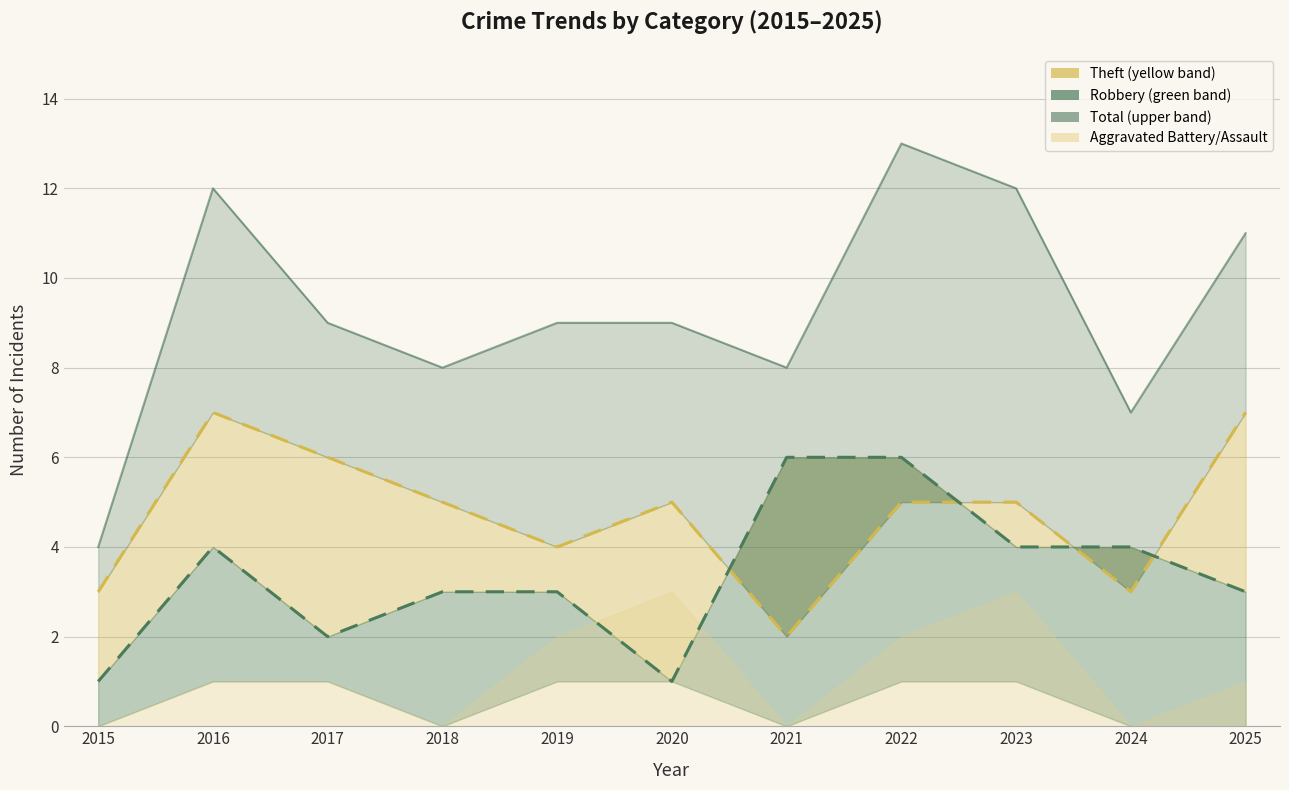

How many values in the Robbery trend series exceed 3?

5